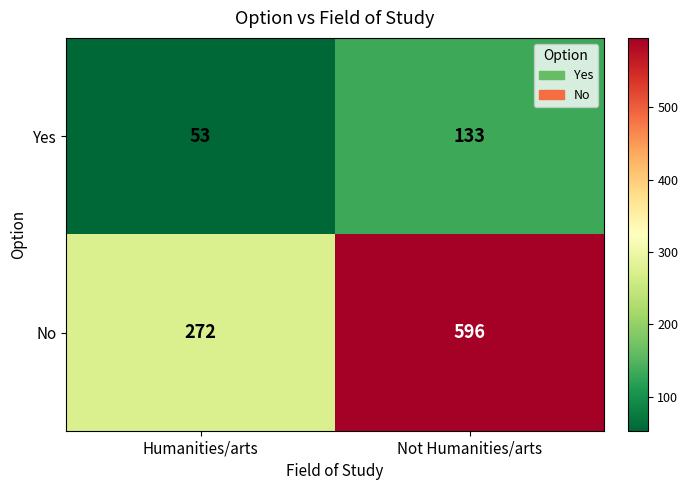

Where is No nearest to the value 434?

Humanities/arts